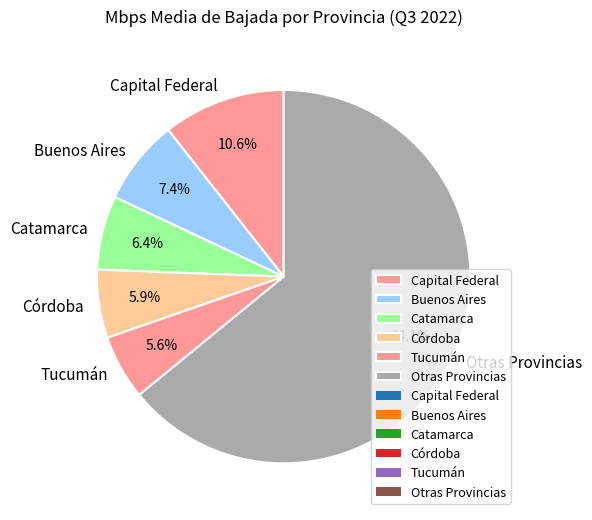

Is there a majority slice in this chart?

Yes